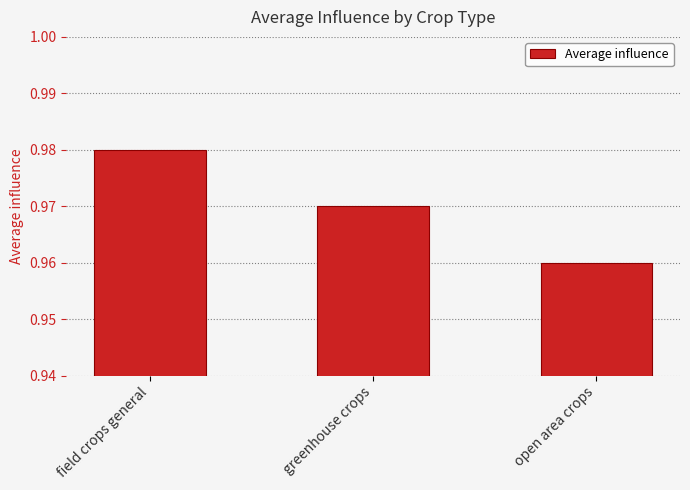

The chart shows a value of 0.4 at field crops general. True or false?

False